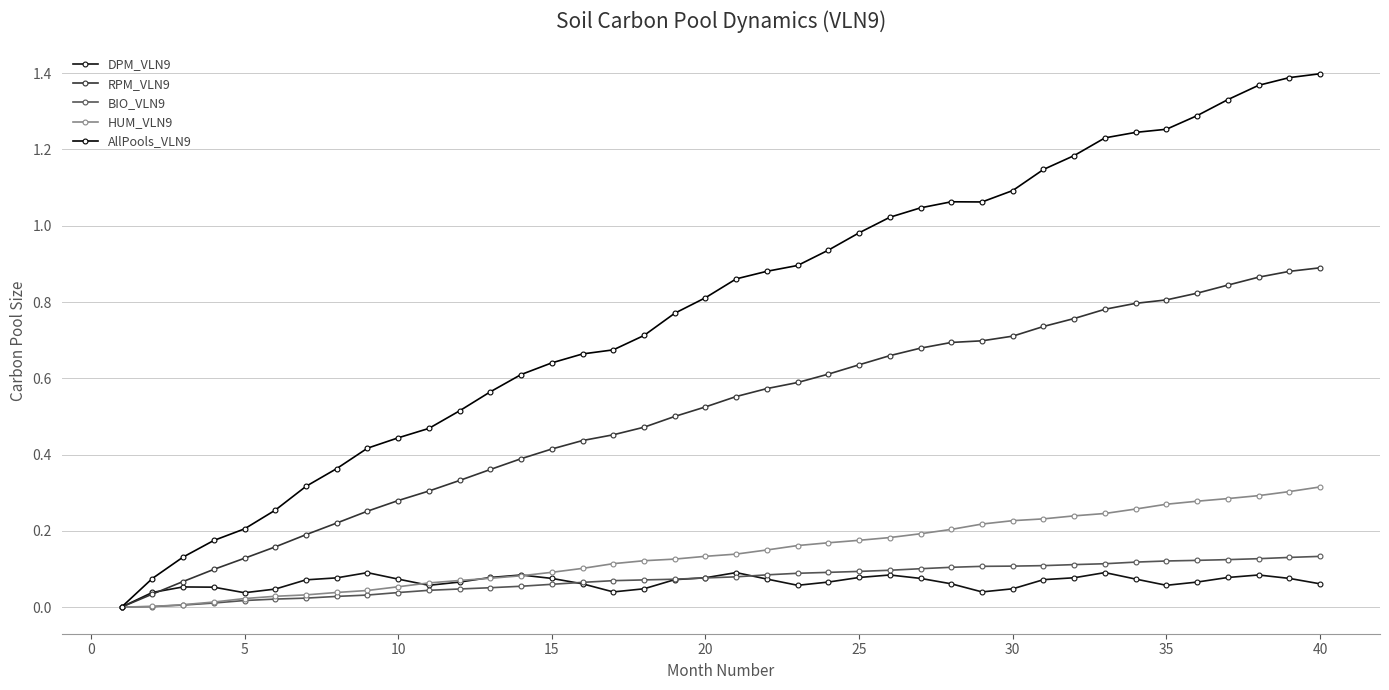

How many categories are shown in the chart?

40